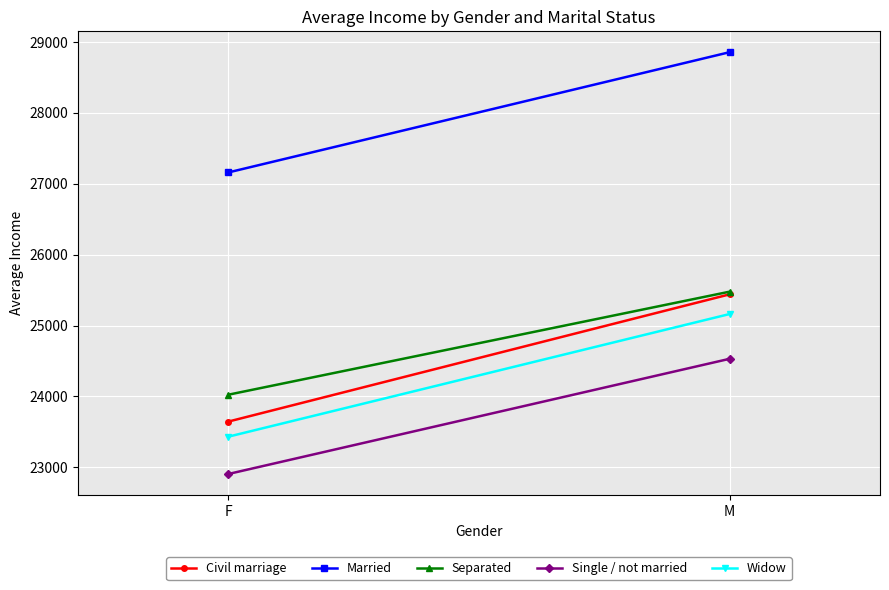

What is the label of the 1st point from the right?

M